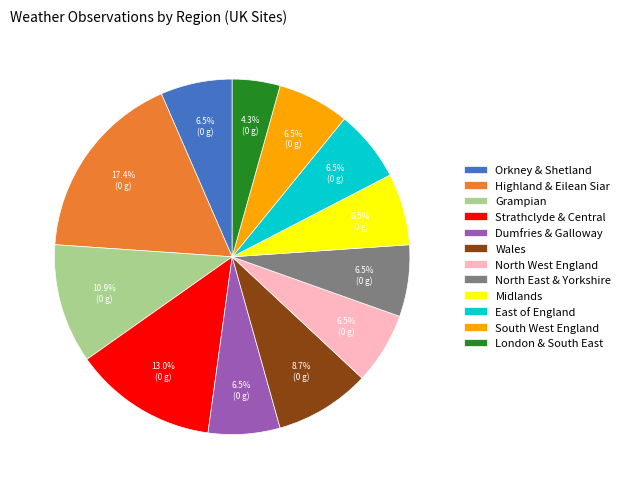

Combined, do North West England and Grampian account for over 50%?

No